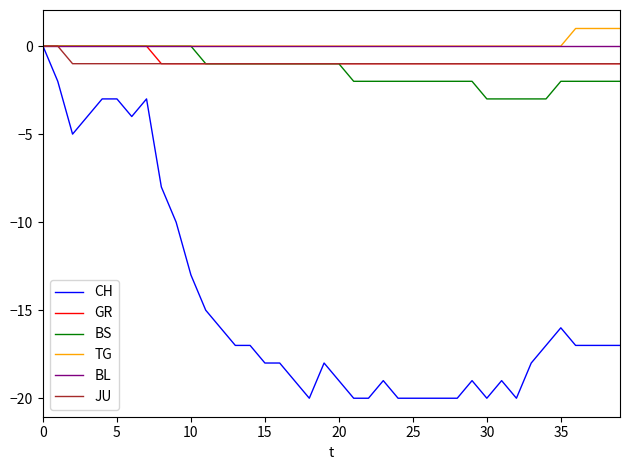

Reading left to right, extract all data points from this chart.

CH: 0	-2	-5	-4	-3	-3	-4	-3	-8	-10	-13	-15	-16	-17	-17	-18	-18	-19	-20	-18	-19	-20	-20	-19	-20	-20	-20	-20	-20	-19	-20	-19	-20	-18	-17	-16	-17	-17	-17	-17
GR: 0	0	0	0	0	0	0	0	-1	-1	-1	-1	-1	-1	-1	-1	-1	-1	-1	-1	-1	-1	-1	-1	-1	-1	-1	-1	-1	-1	-1	-1	-1	-1	-1	-1	-1	-1	-1	-1
BS: 0	0	0	0	0	0	0	0	0	0	0	-1	-1	-1	-1	-1	-1	-1	-1	-1	-1	-2	-2	-2	-2	-2	-2	-2	-2	-2	-3	-3	-3	-3	-3	-2	-2	-2	-2	-2
TG: 0	0	0	0	0	0	0	0	0	0	0	0	0	0	0	0	0	0	0	0	0	0	0	0	0	0	0	0	0	0	0	0	0	0	0	0	1	1	1	1
BL: 0	0	0	0	0	0	0	0	0	0	0	0	0	0	0	0	0	0	0	0	0	0	0	0	0	0	0	0	0	0	0	0	0	0	0	0	0	0	0	0
JU: 0	0	-1	-1	-1	-1	-1	-1	-1	-1	-1	-1	-1	-1	-1	-1	-1	-1	-1	-1	-1	-1	-1	-1	-1	-1	-1	-1	-1	-1	-1	-1	-1	-1	-1	-1	-1	-1	-1	-1